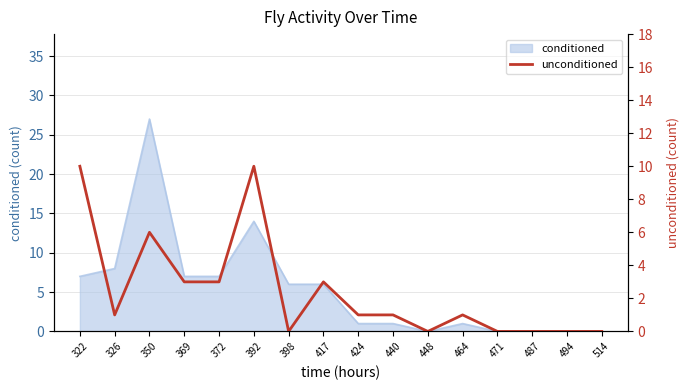

What is the change in value from 424 to 487?

-1